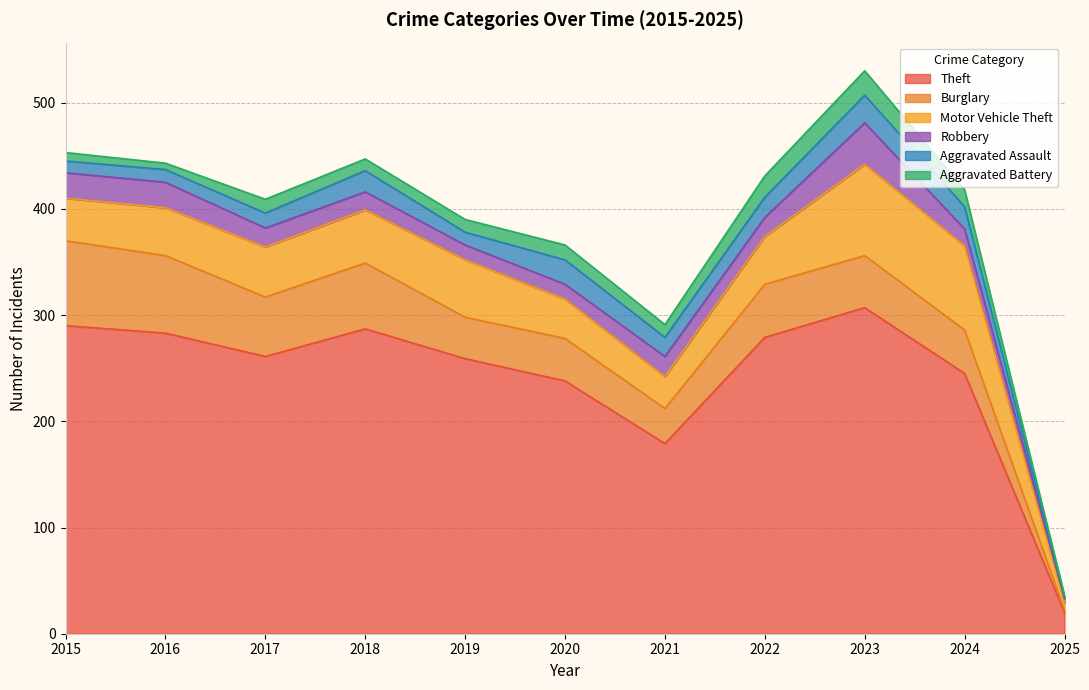

What is the maximum value shown in the chart?

307